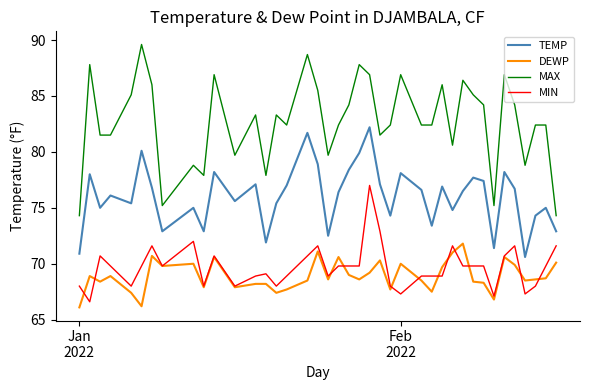

Which series has the largest total across all categories?

MAX